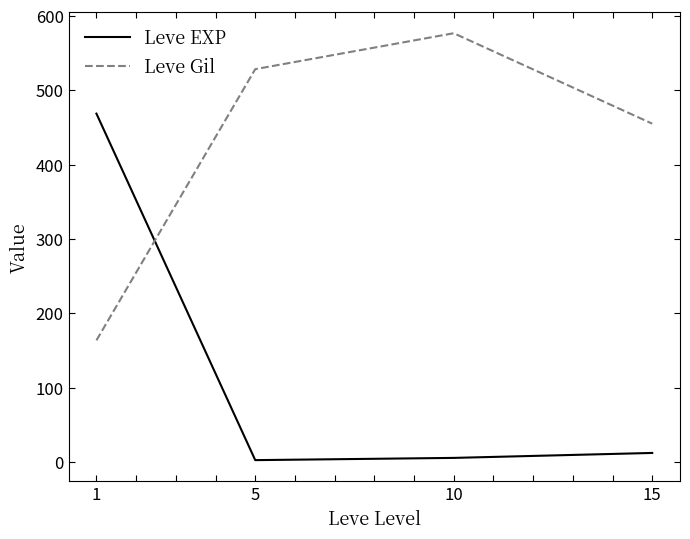

Where do Leve EXP and Leve Gil first cross each other?

1 and 5